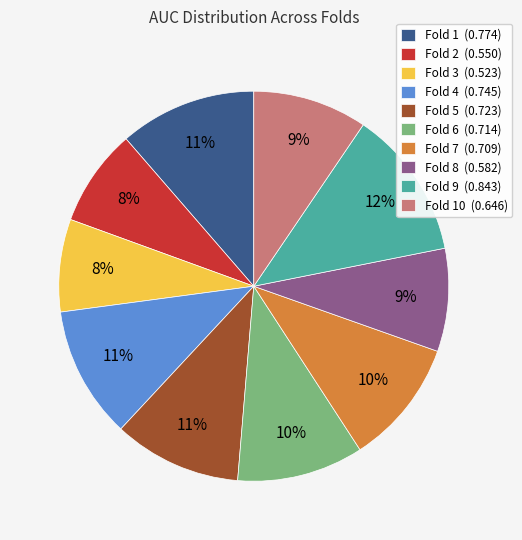

Does any single category account for the majority?

No